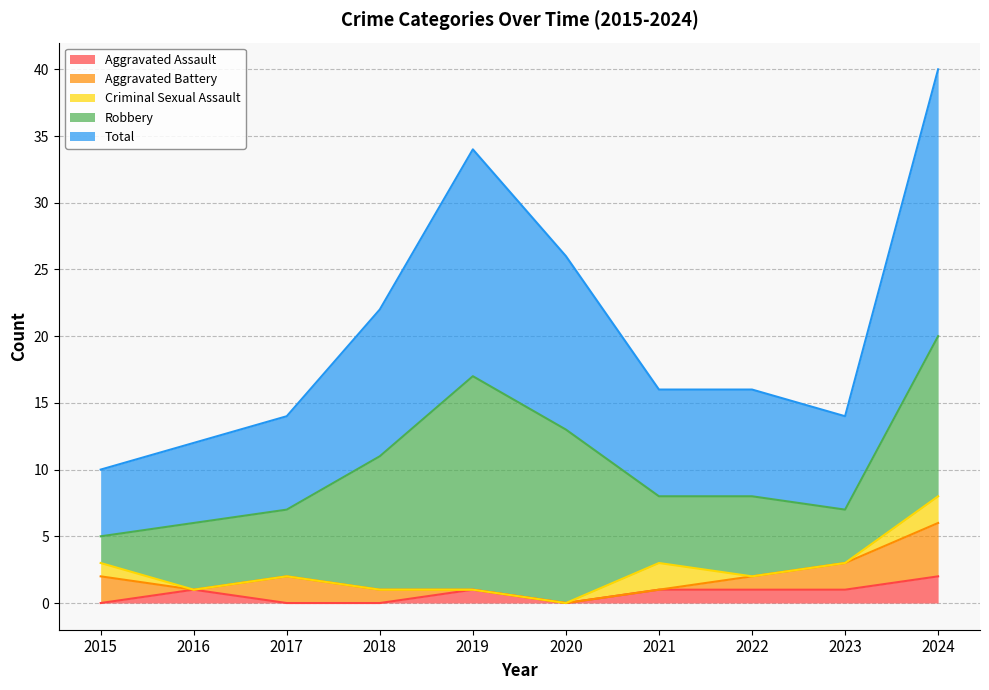

What are all the series names shown in the legend?

Aggravated Assault, Aggravated Battery, Criminal Sexual Assault, Robbery, Total